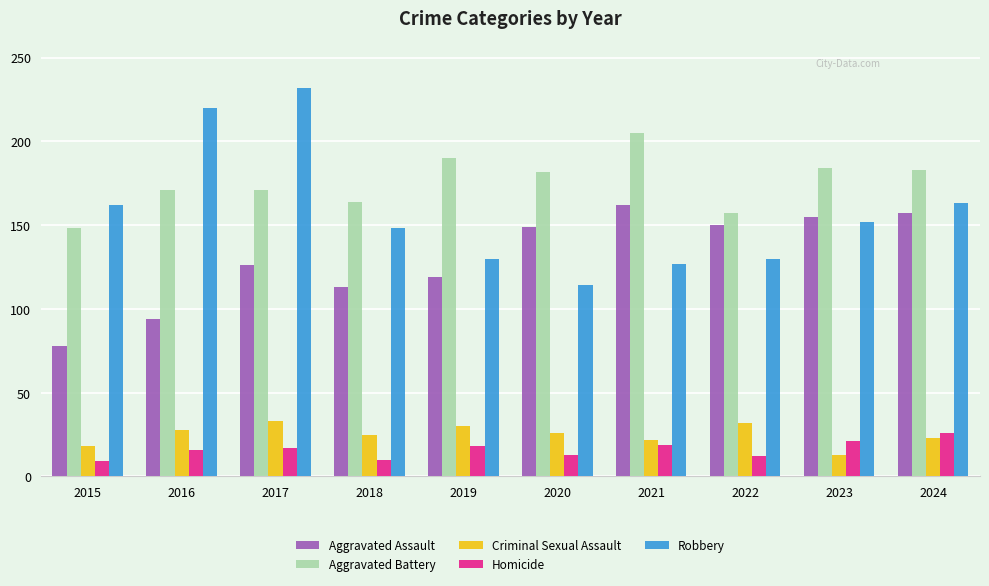

What is the difference between the maximum and minimum values in the Aggravated Assault series?

84